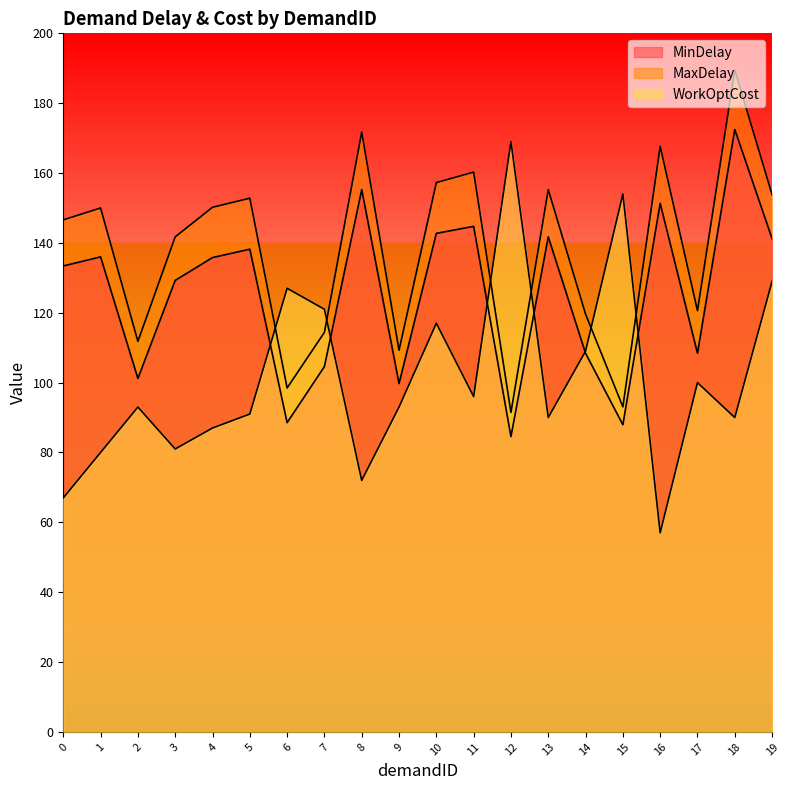

Read the MinDelay value at 1.

136.0